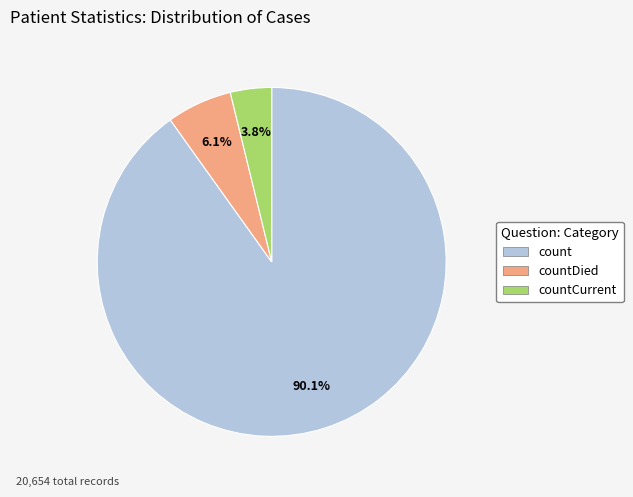

Is count the majority of the pie?

Yes